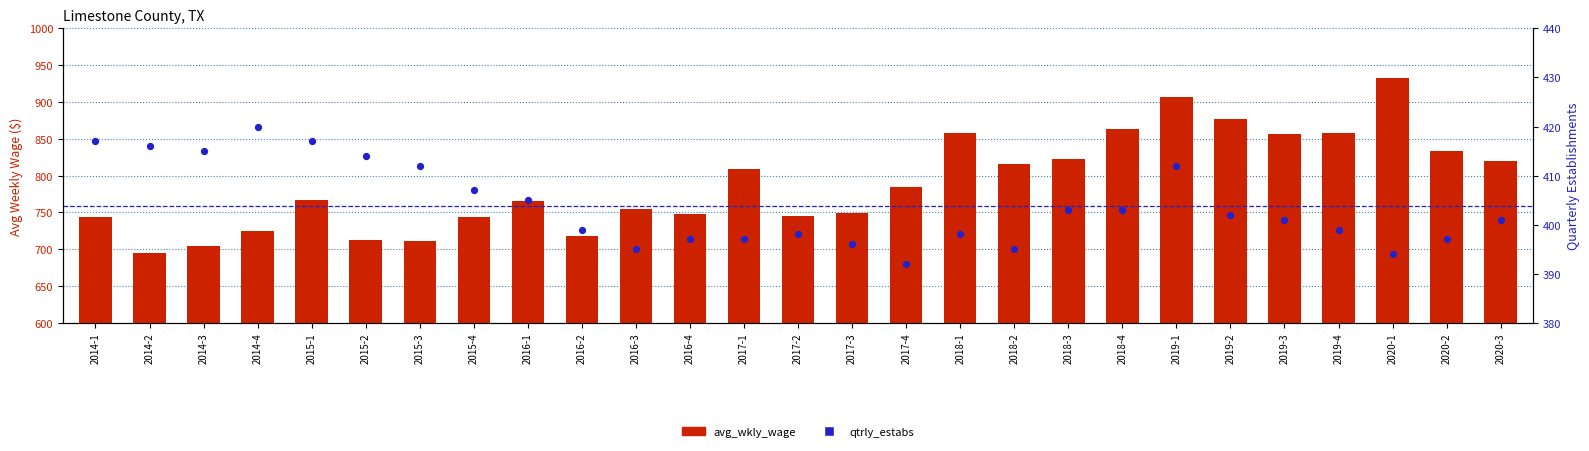

Which series reaches the maximum Y coordinate?

avg_wkly_wage